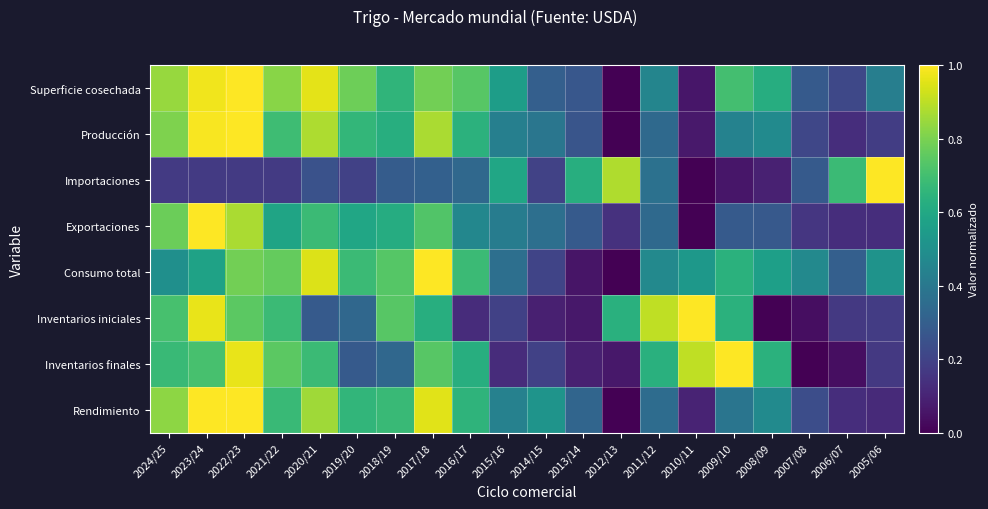

Which series changed the most between 2020/21 and 2017/18?

Inventarios iniciales